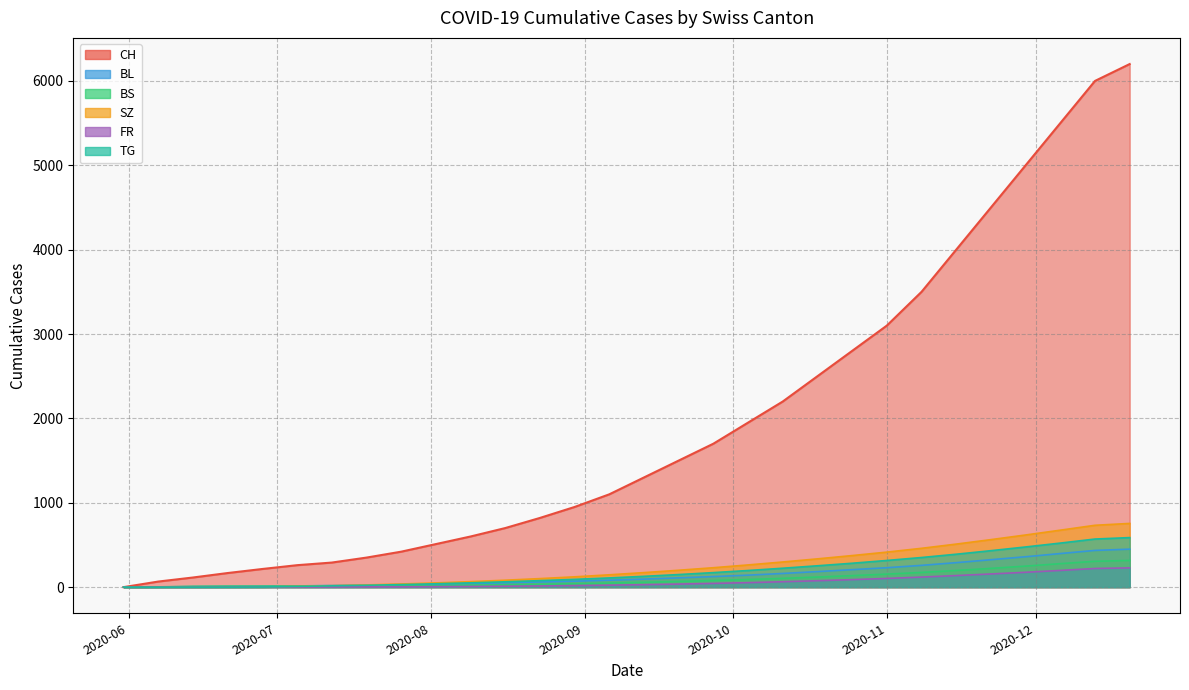

What value does the FR series have at 2020-09-20?

36